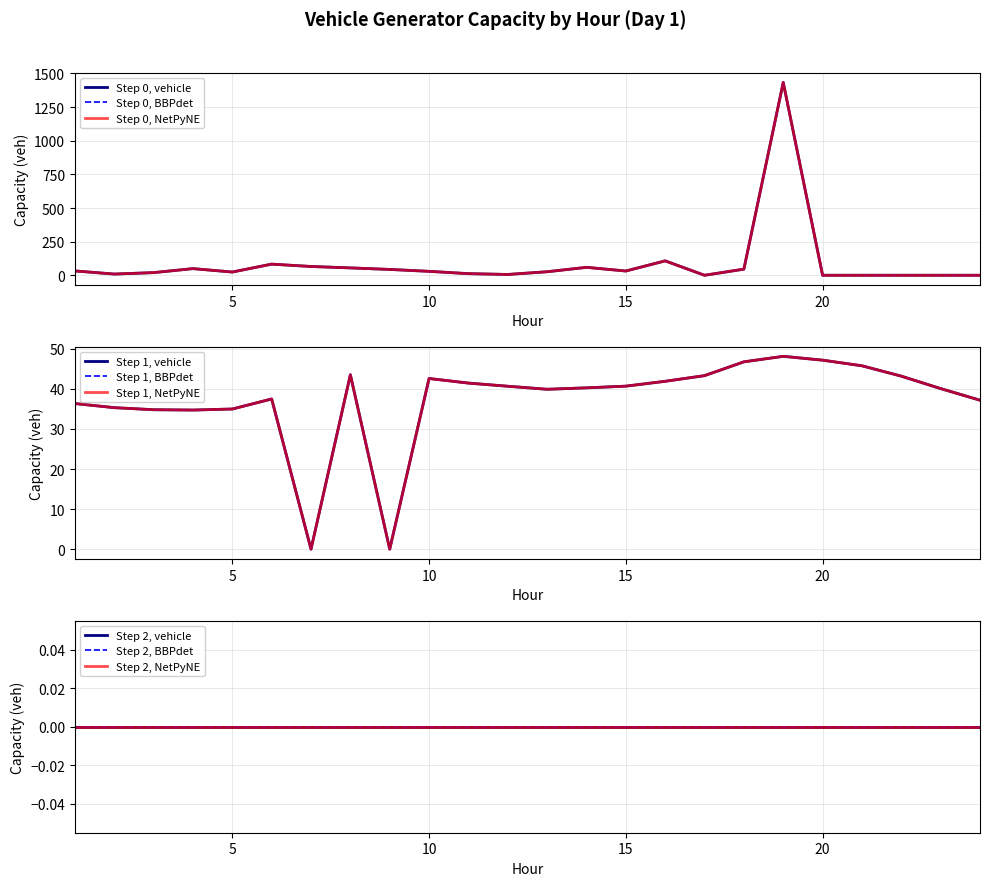

Where is the first local maximum for regdown_capacity_veh?

6